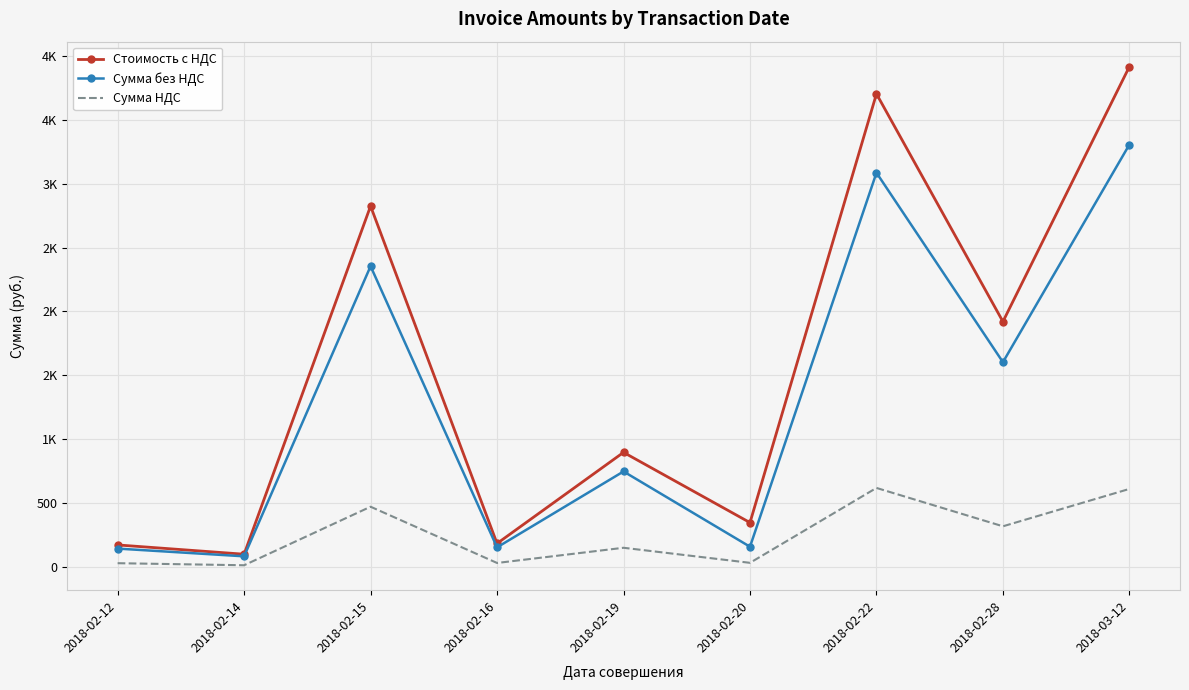

What position from the left is 2018-02-16?

4